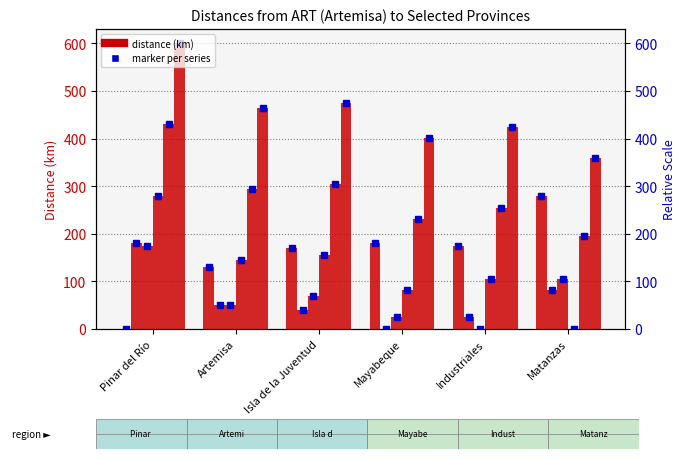

What is the total value across all series at Pinar del Río?

1665